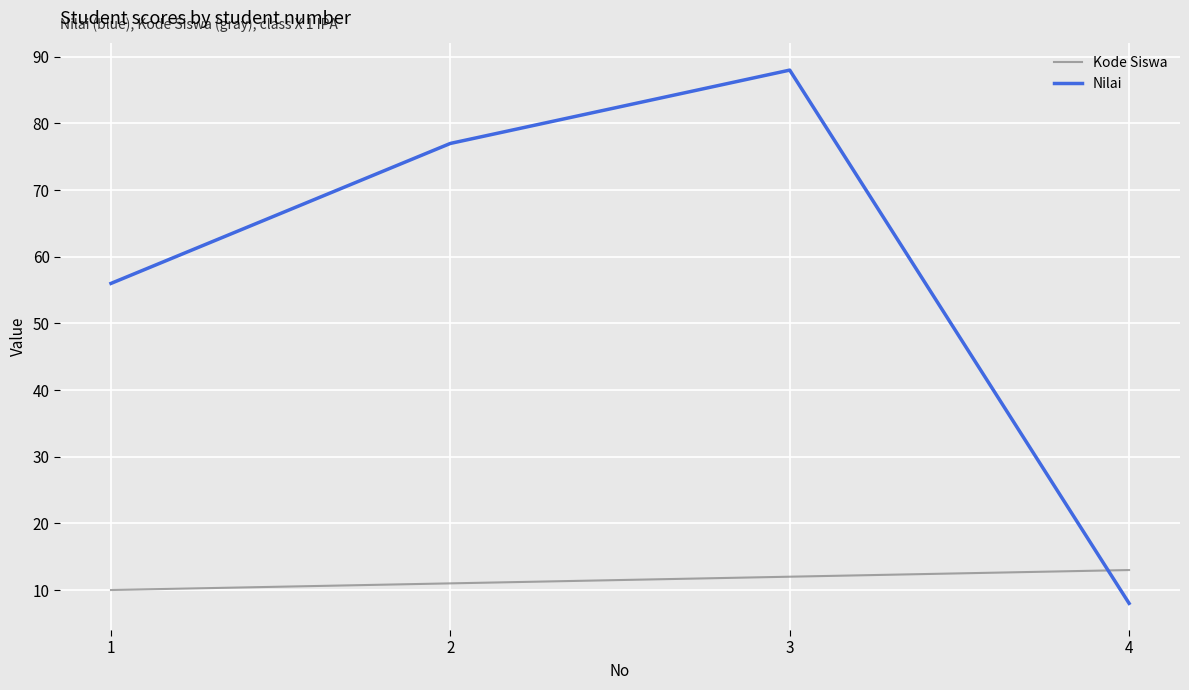

What is the difference between the highest and lowest values at 1?

46